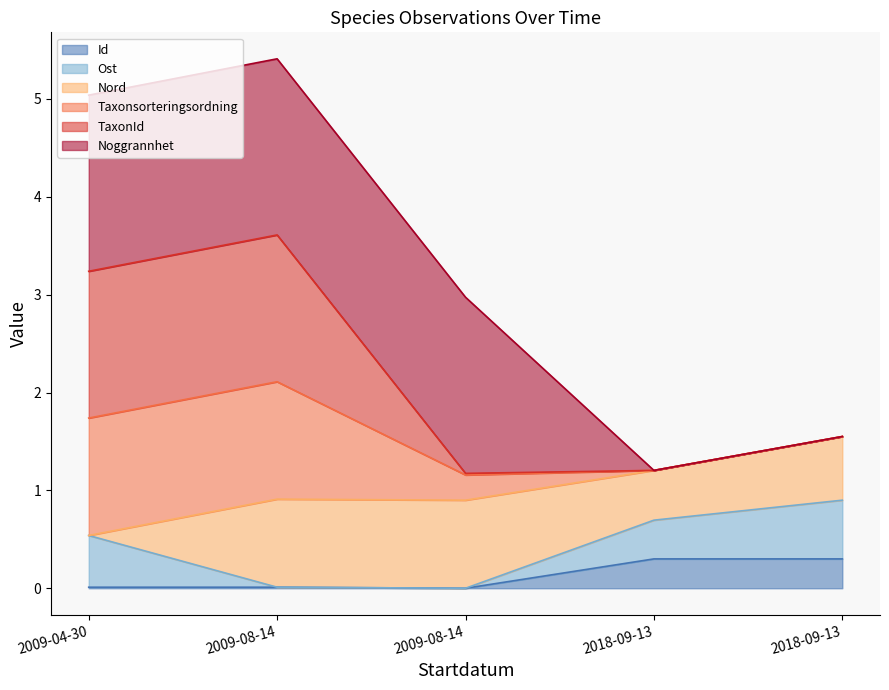

The Id series shows 0.0 at 2009-08-14. True or false?

True